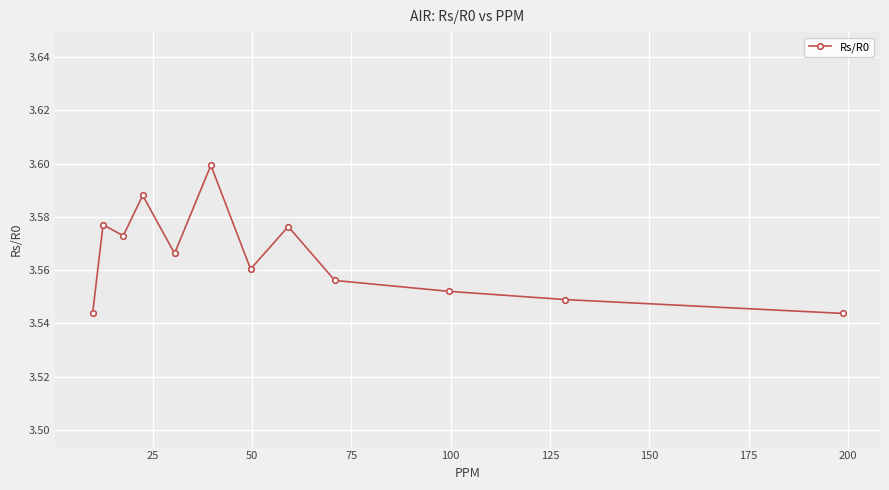

True or false: there are more than 0 points higher than both neighbors.

True